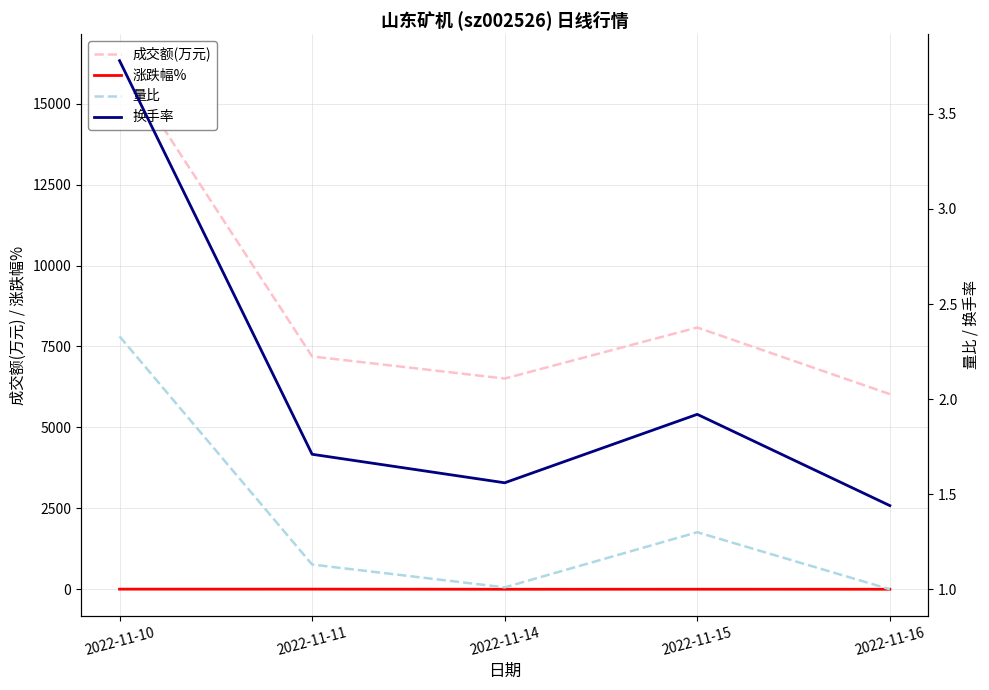

What is the sum of the 成交额(万元) values at 2022-11-16 and 2022-11-11?

13218.0